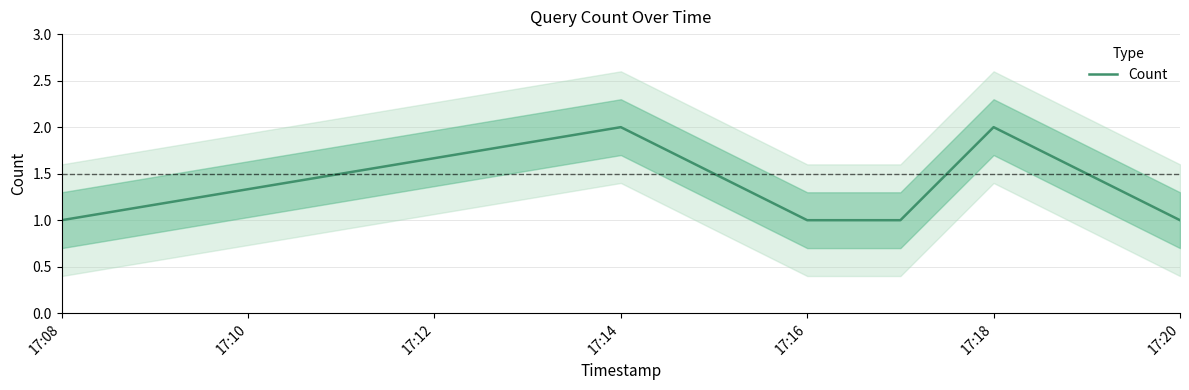

How many points are higher than both their immediate neighbors (excluding endpoints)?

2